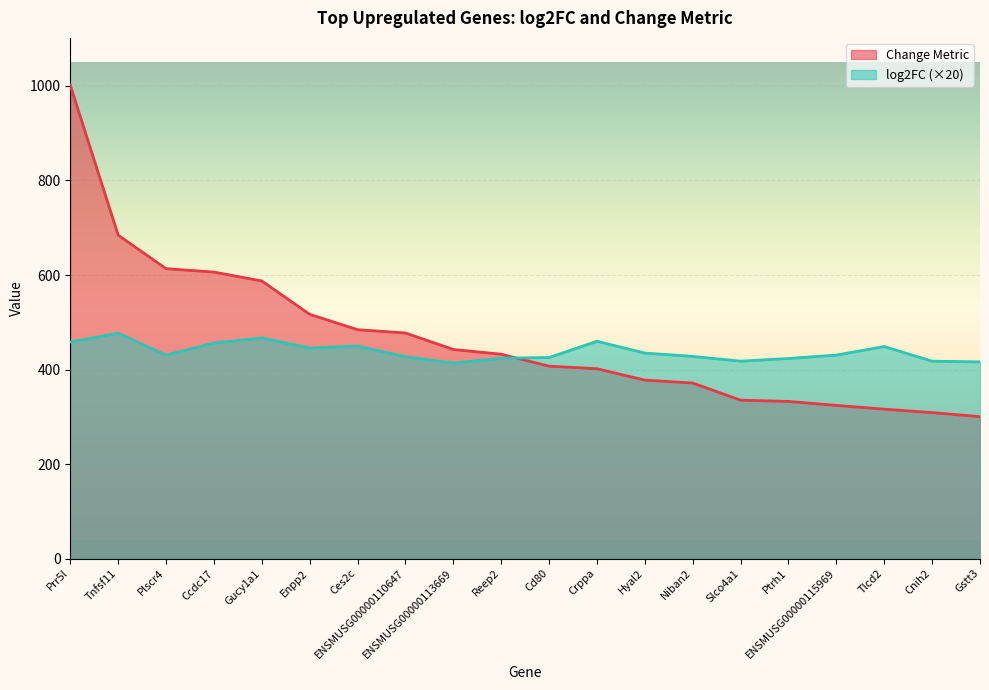

What is the minimum value shown in the chart?

300.3